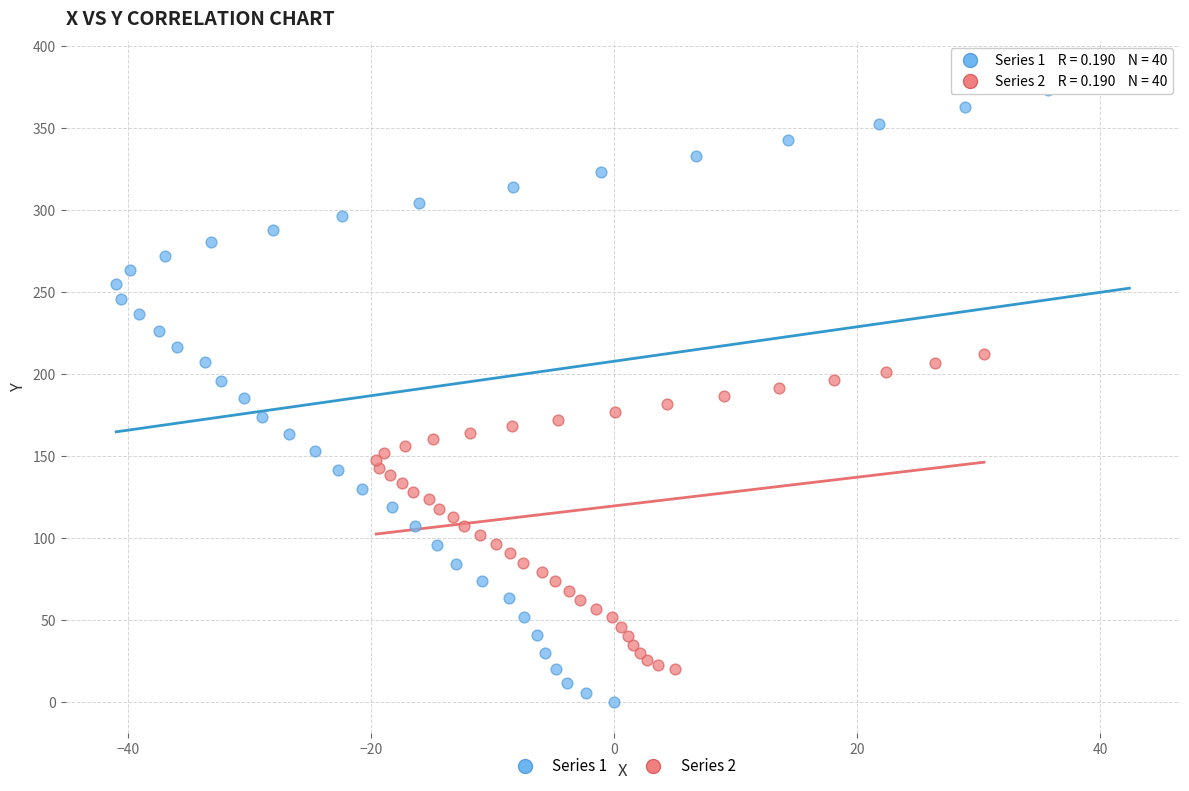

Which series has the largest Y range (max minus min)?

Series 1